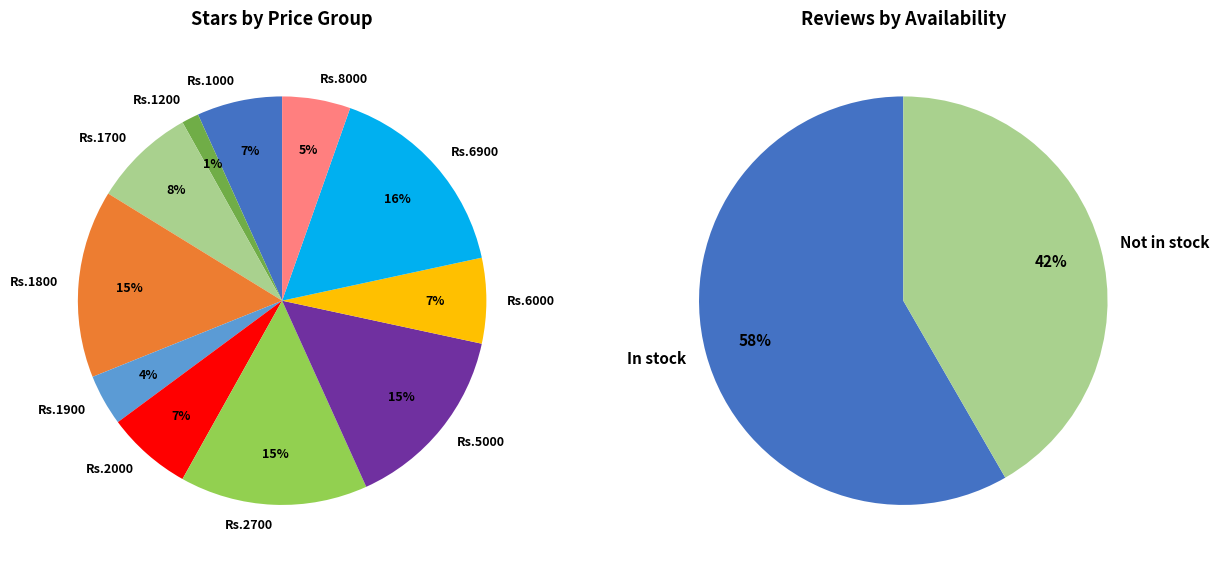

Count the number of slices in the pie.

11